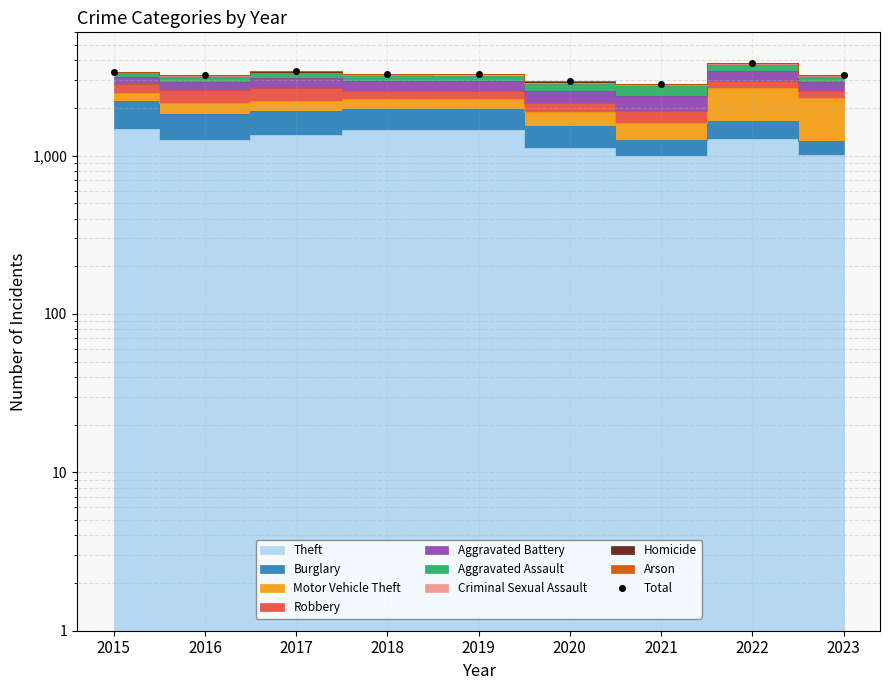

At which category does the chart reach its minimum across all series?

2021